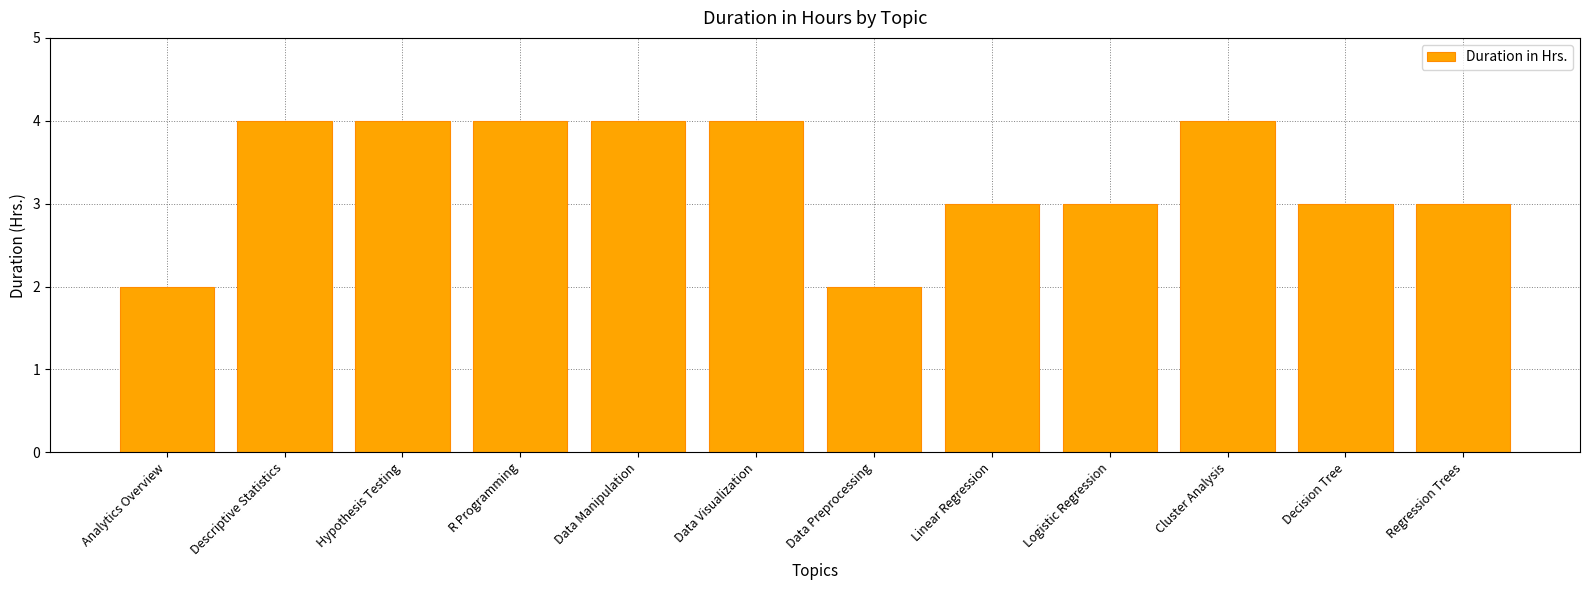

What is the change in value from Data Manipulation to Regression Trees?

-1